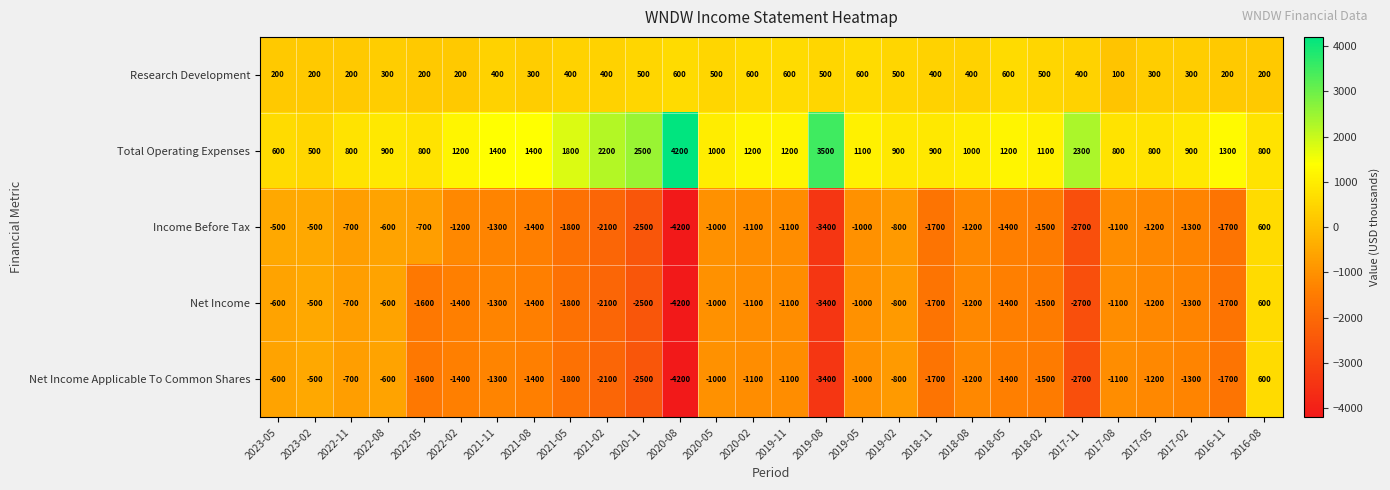

What is the spread (max minus min) of values at 2022-08?

1500